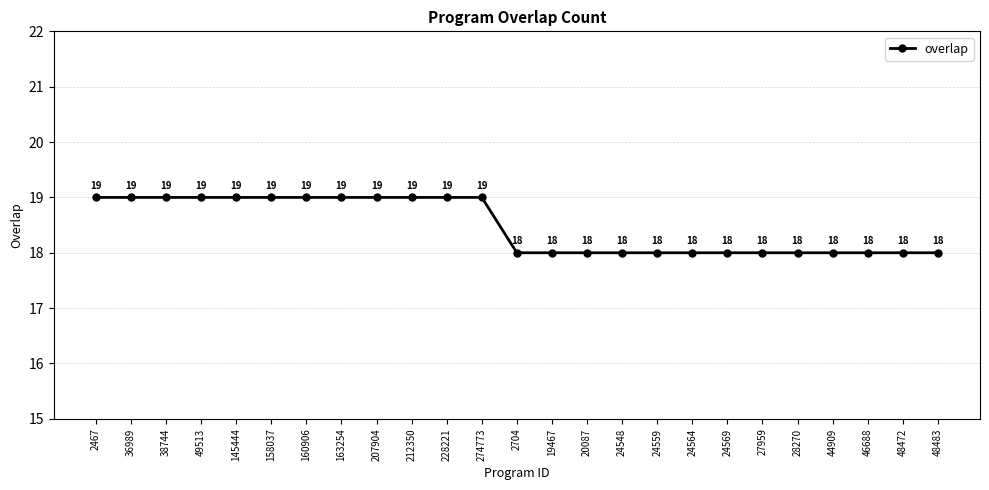

True or false: the data has more than 2 interior local peaks.

False